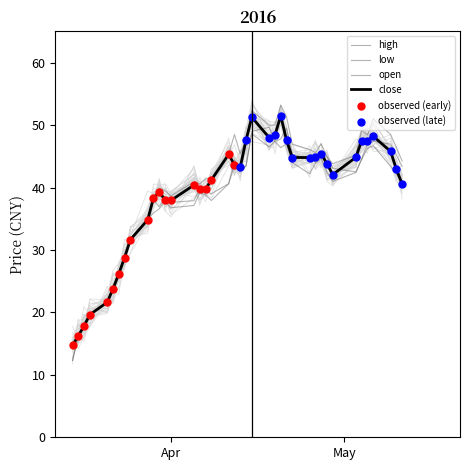

At how many categories does at least one series exceed 50?

4